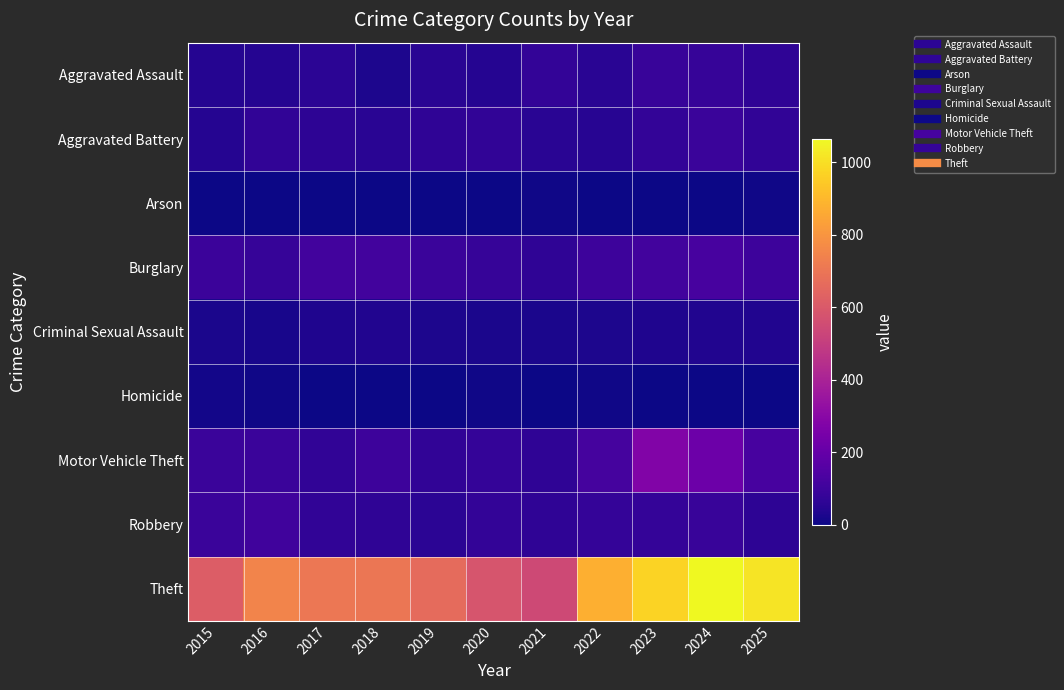

At how many categories does at least one series exceed 951?

3